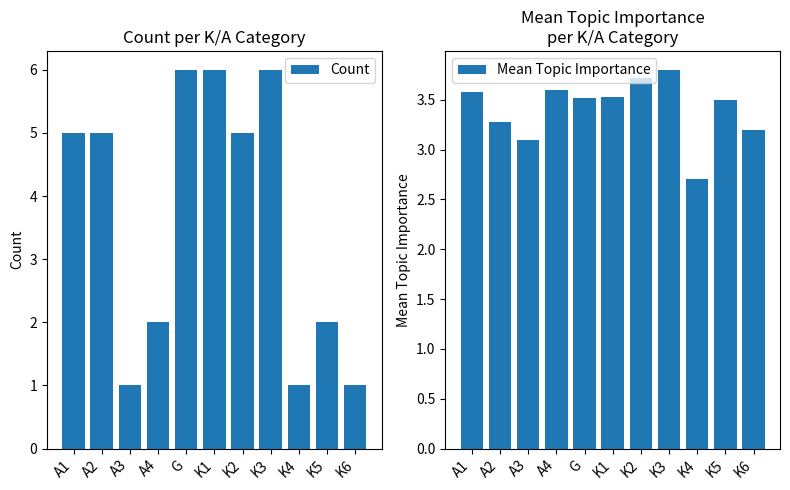

Between A4 and K6, which series saw the biggest shift?

Count